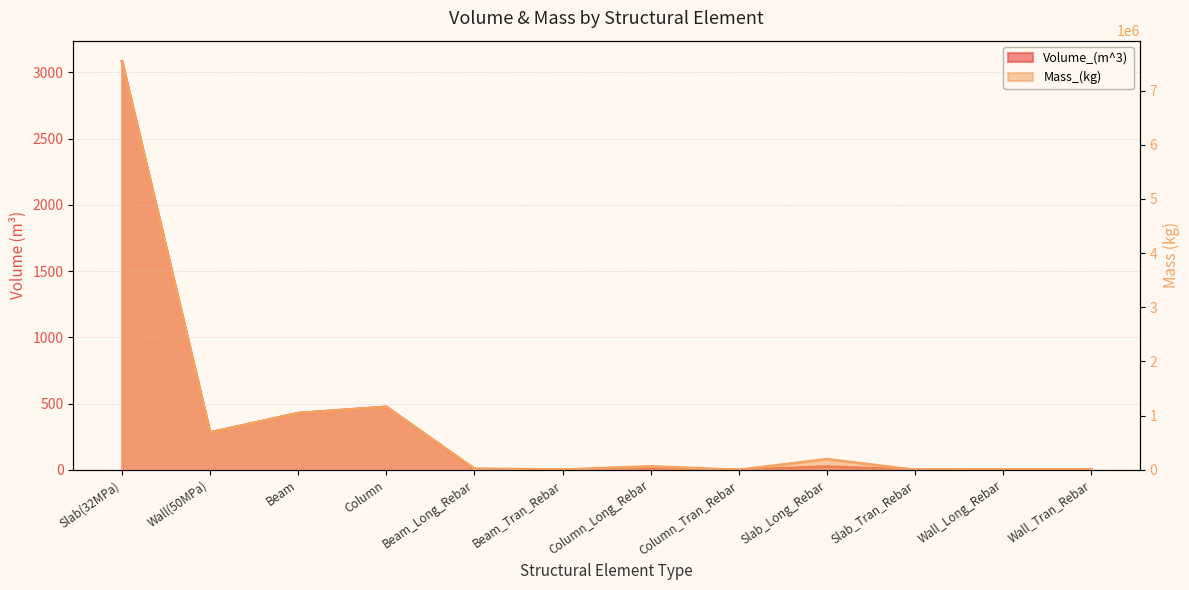

How many lines are shown in the chart?

2